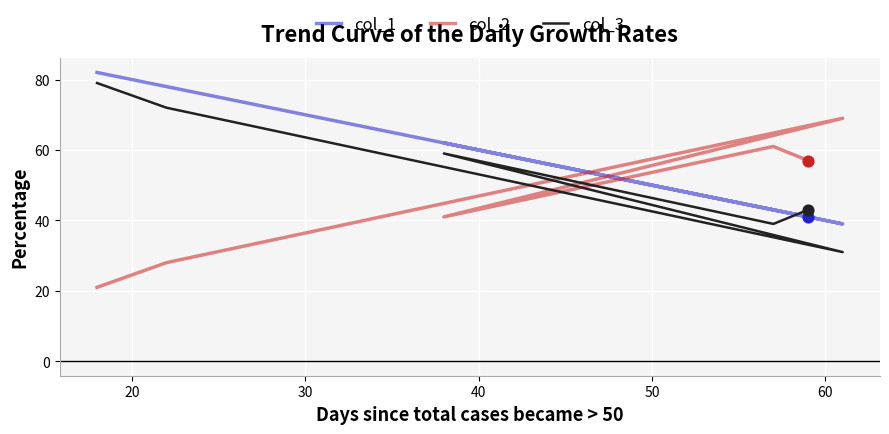

Which series has the largest Y range (max minus min)?

col_2